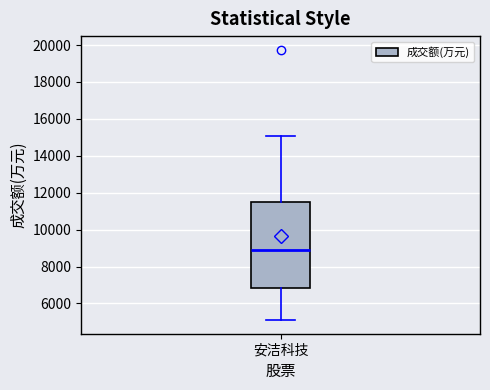

Where does the lower whisker of the box for 安洁科技 end on the y-axis? The values are not printed on the chart, so give them approximately, as read against the axis.

5000